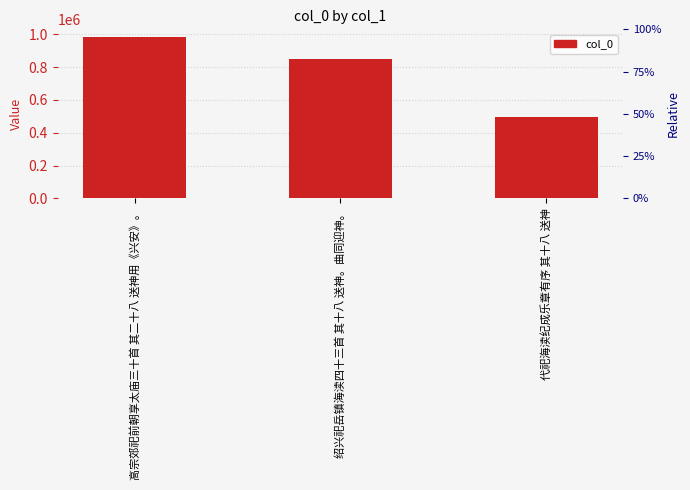

Rank the categories by value from lowest to highest.

代祀海渎纪成乐章有序 其十八 送神, 绍兴祀岳镇海渎四十三首 其十八 送神。曲同迎神。, 高宗郊祀前朝享太庙三十首 其二十八 送神用《兴安》。